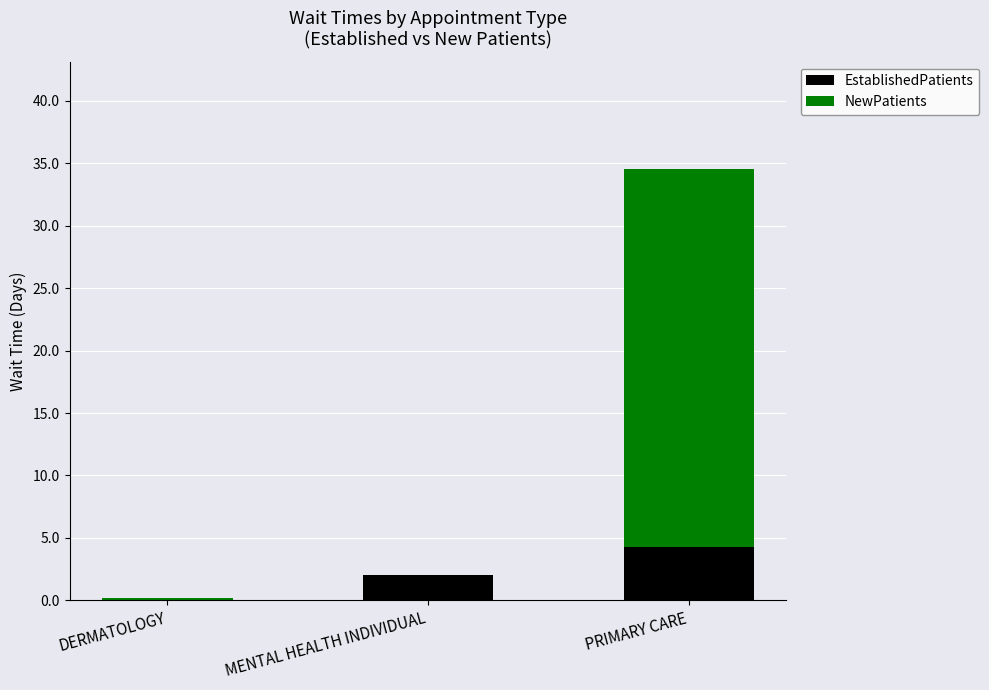

Reading left to right, what are the values for EstablishedPatients?

DERMATOLOGY=0.0	MENTAL HEALTH INDIVIDUAL=2.0	PRIMARY CARE=4.3